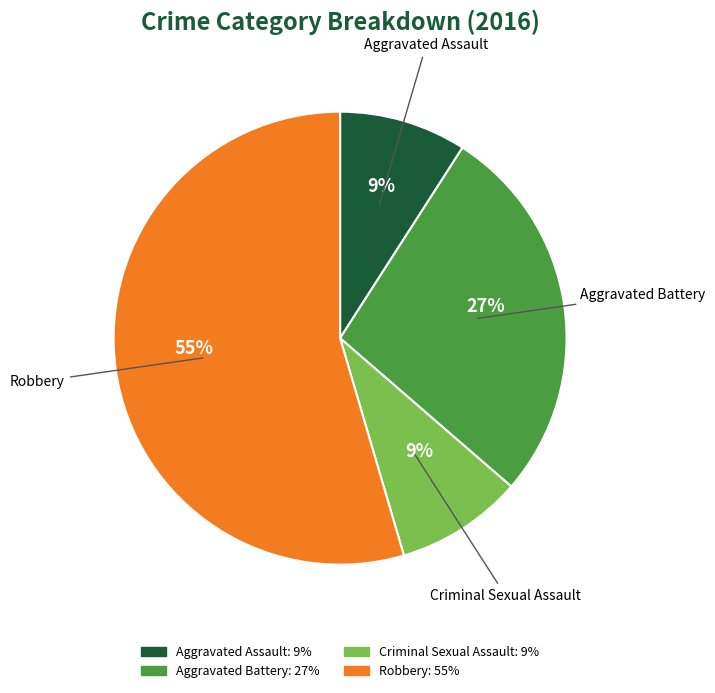

What percentage is the Aggravated Assault slice, to the nearest percent?

9%